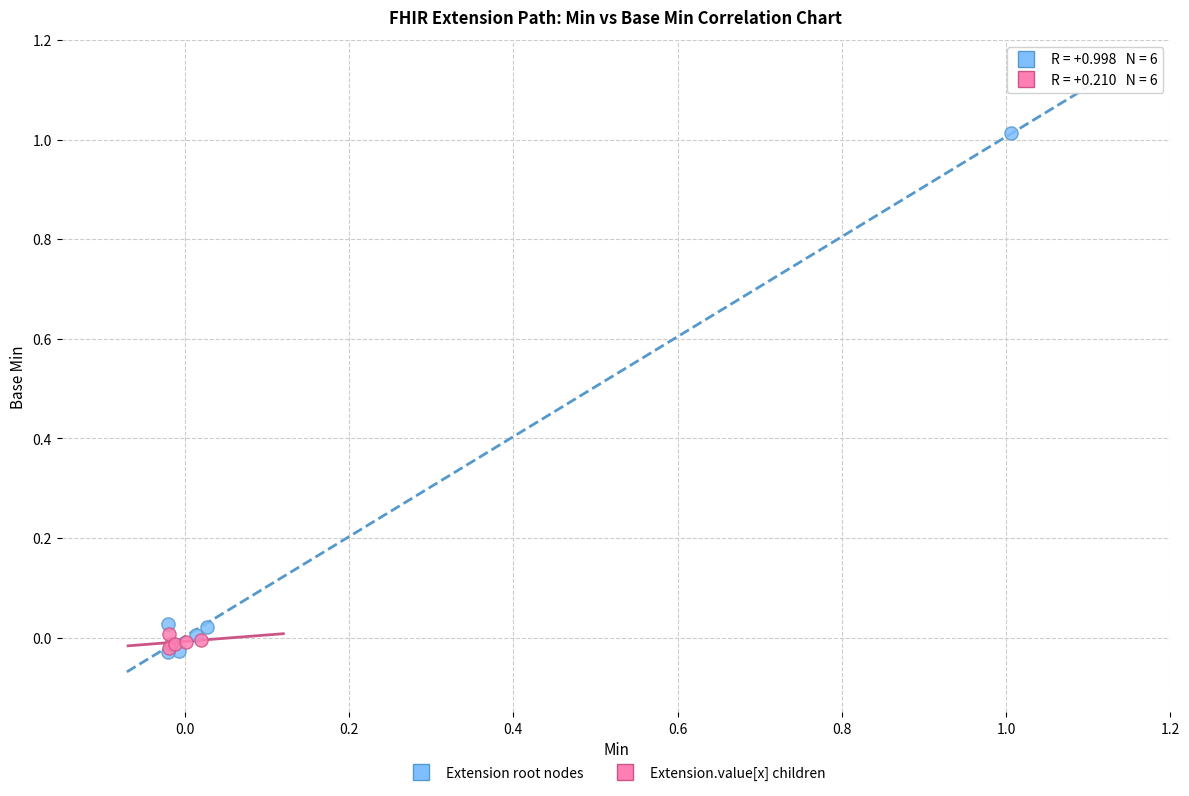

Which series has the widest spread of Y values?

Extension root nodes